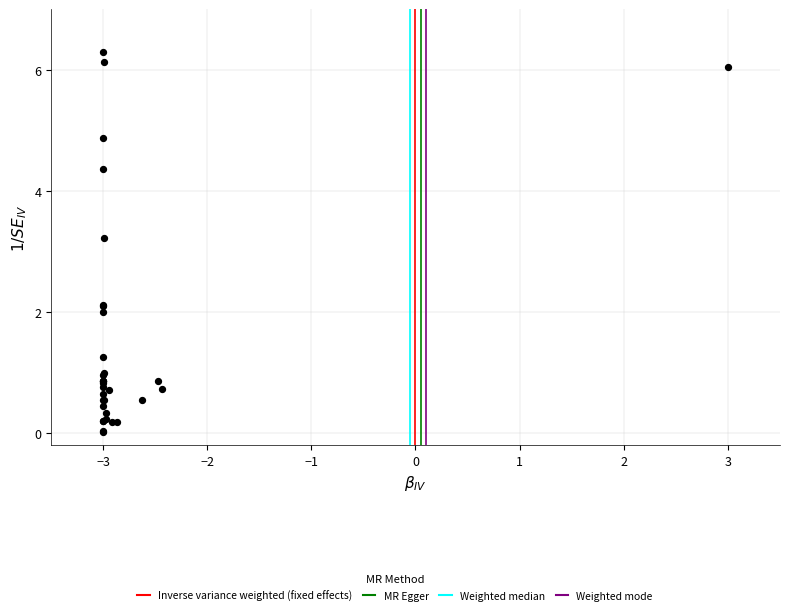

What Y value in the scatter plot is closest to 3?

3.2